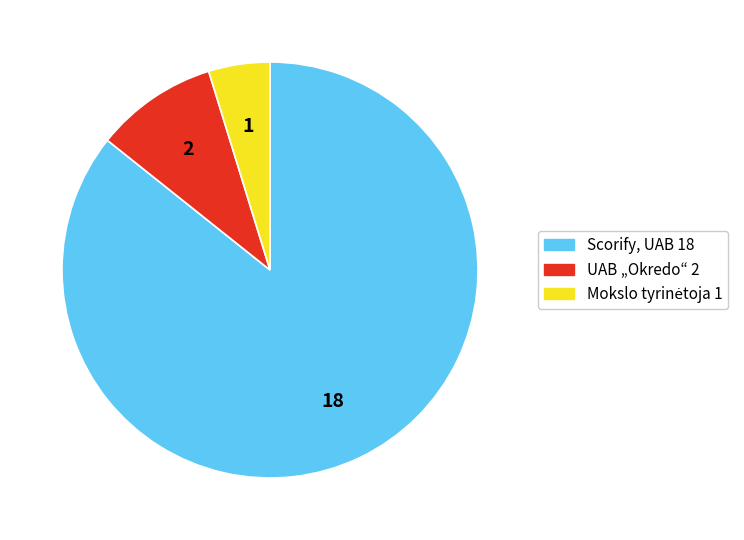

What is the largest slice in the pie chart?

Scorify, UAB